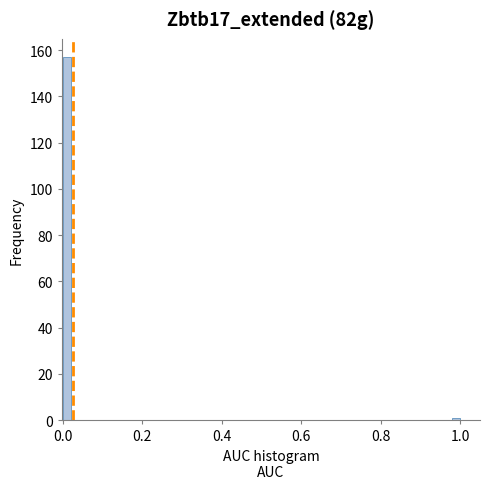

Around what value on the x-axis is the tallest bar? Give the approximate position of its centre, as read against the axis.

0.02